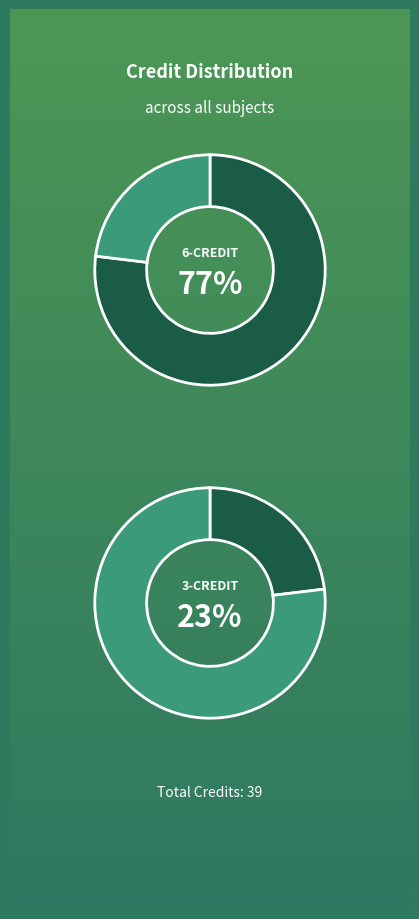

Is EE371 the majority of the pie?

No